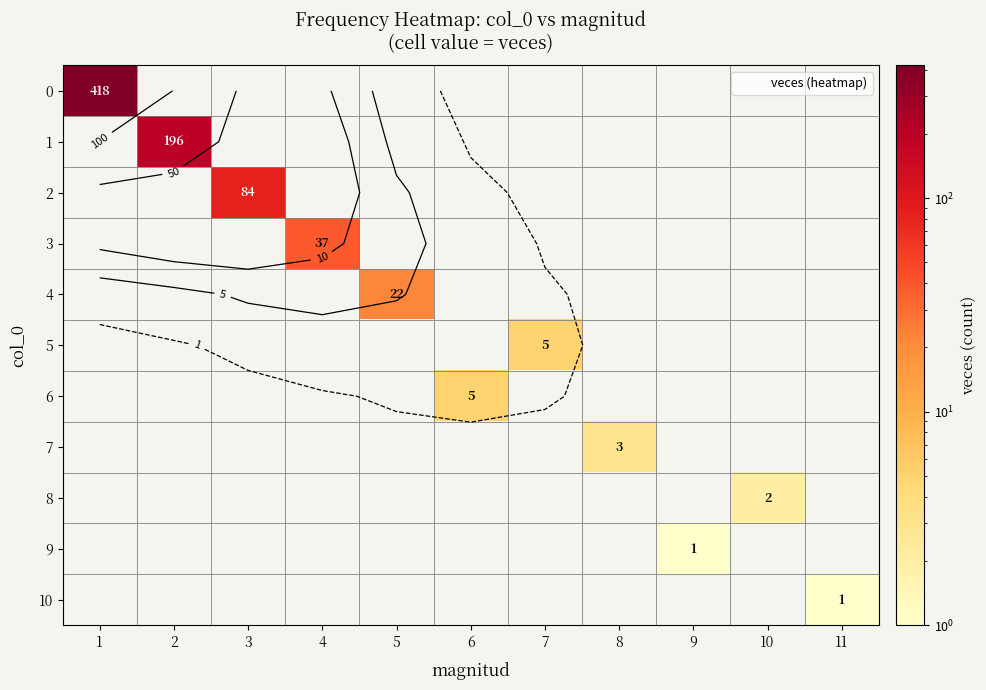

Rank the series by their maximum value, from lowest to highest.

9, 10, 8, 7, 5, 6, 4, 3, 2, 1, 0